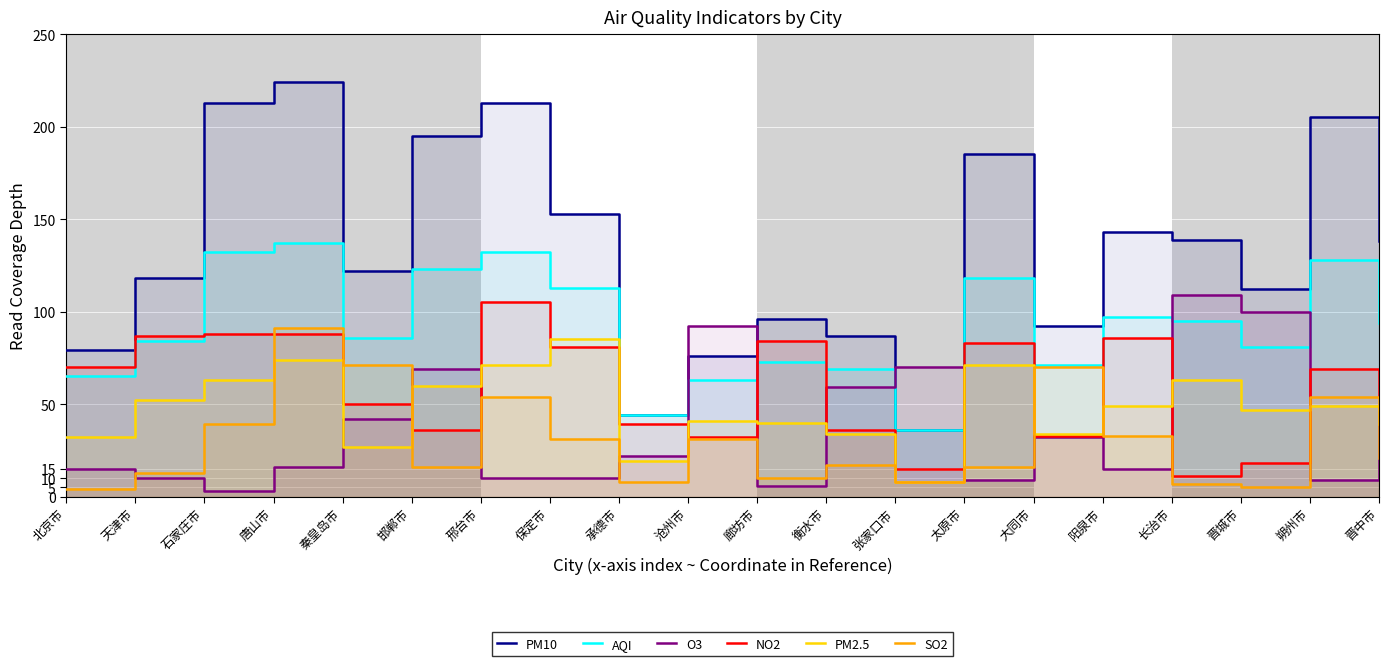

What is the smallest value displayed?

3